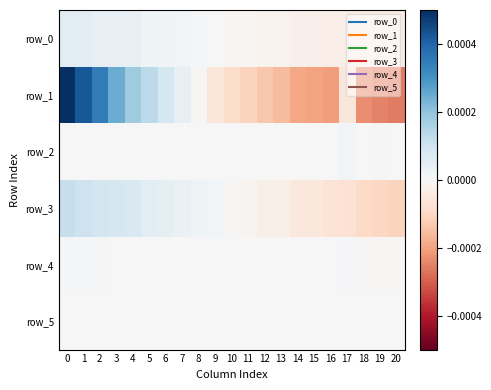

Which has a higher value, 4 or 18?

4